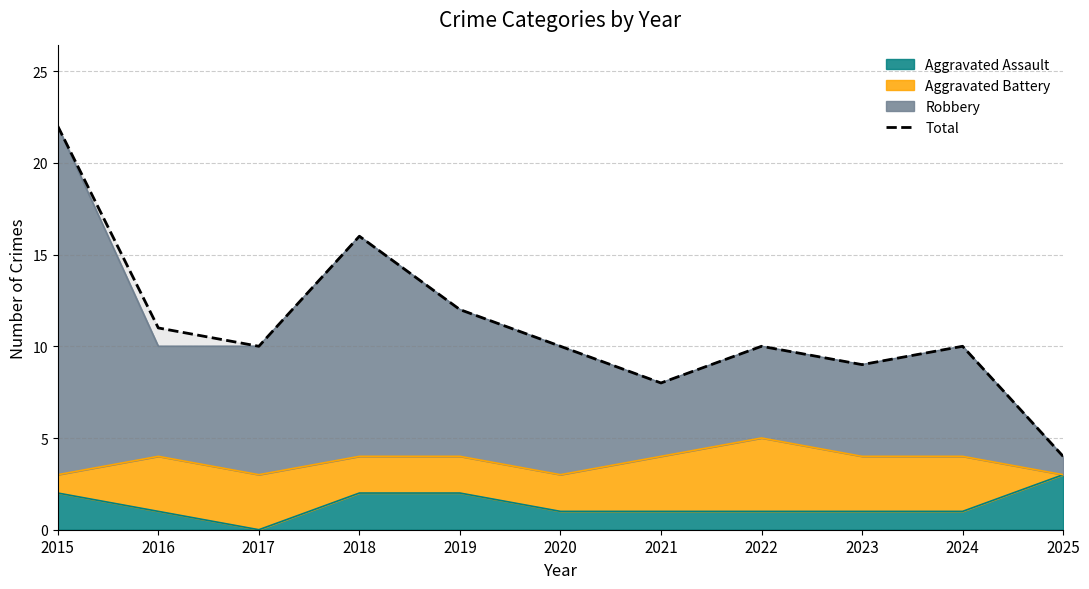

What is the value of the 11th point from the left?

4